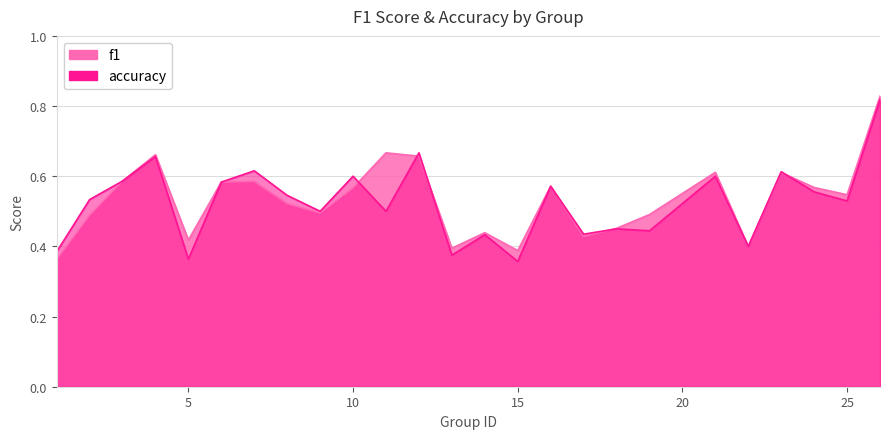

Between which two adjacent categories do accuracy and f1 first intersect?

10 and 11